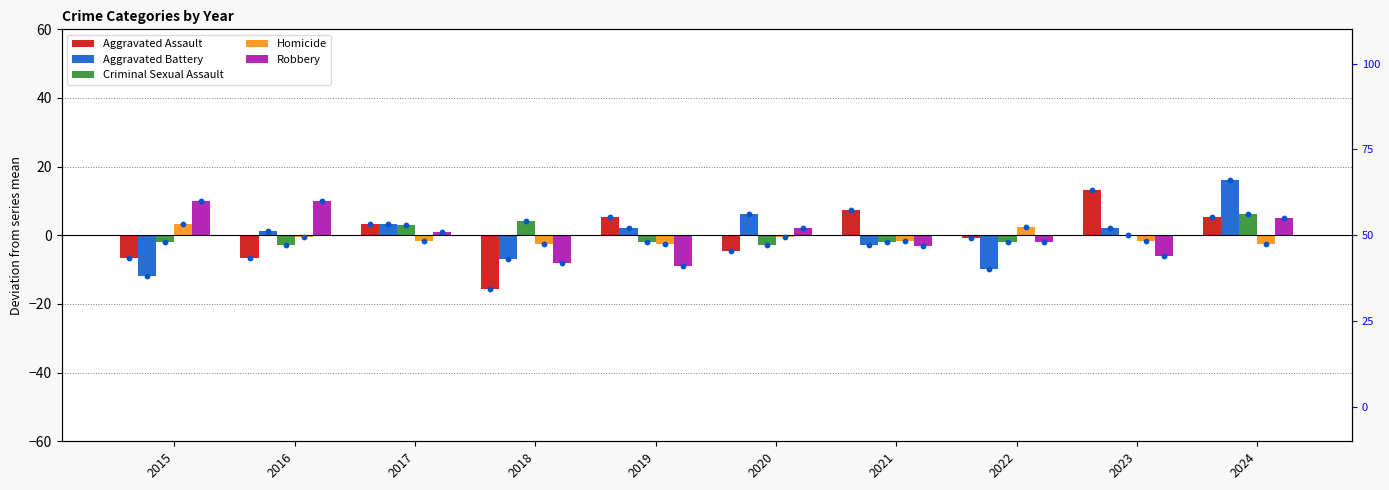

Which series contains the highest Y value?

Aggravated Battery